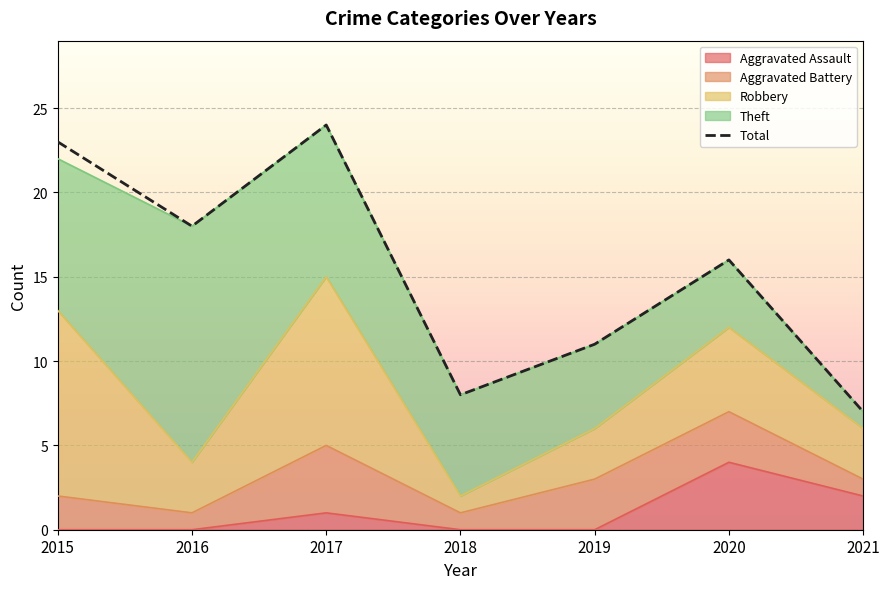

What is the greatest value displayed?

24